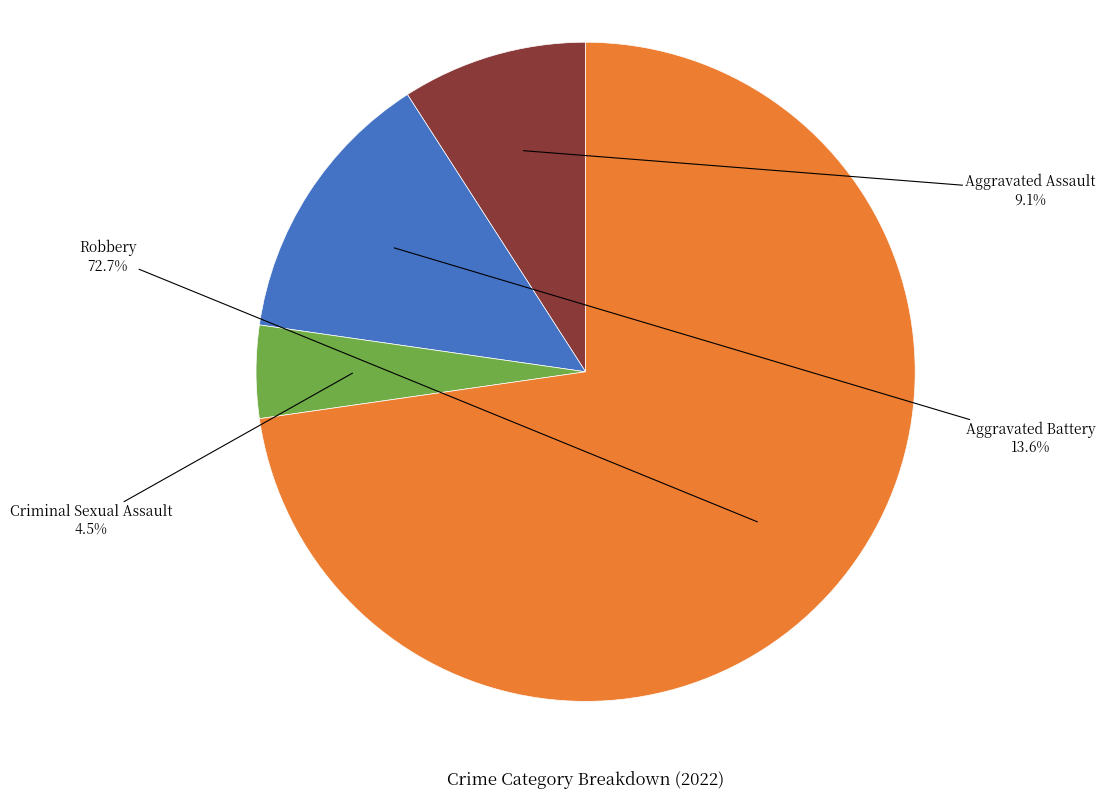

Is there any slice that represents more than half of the pie?

Yes